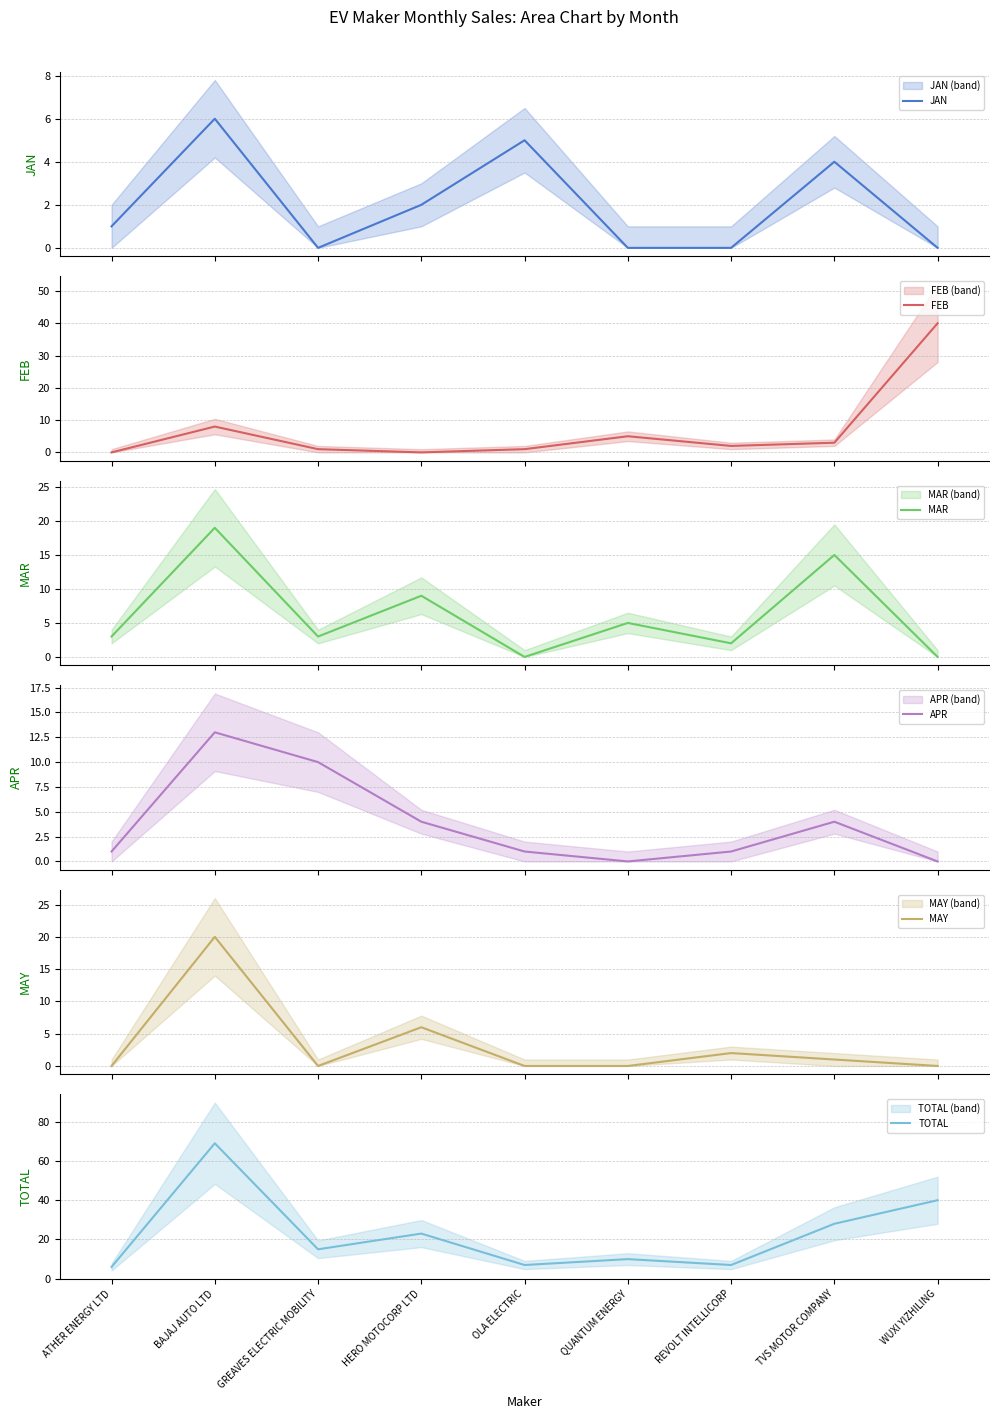

True or false: MAR has a value of 0 at WUXI YIZHILING.

True